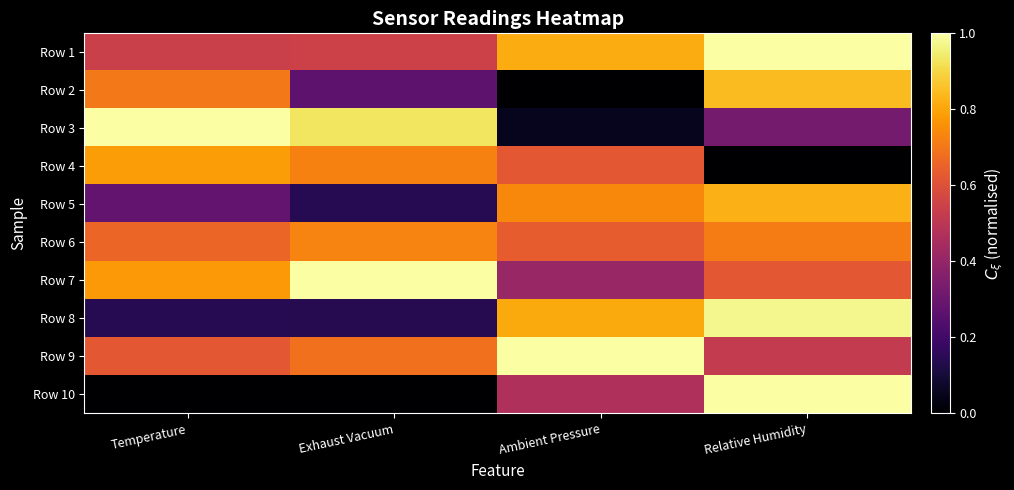

Which series changed the most between Temperature and Ambient Pressure?

Row 3